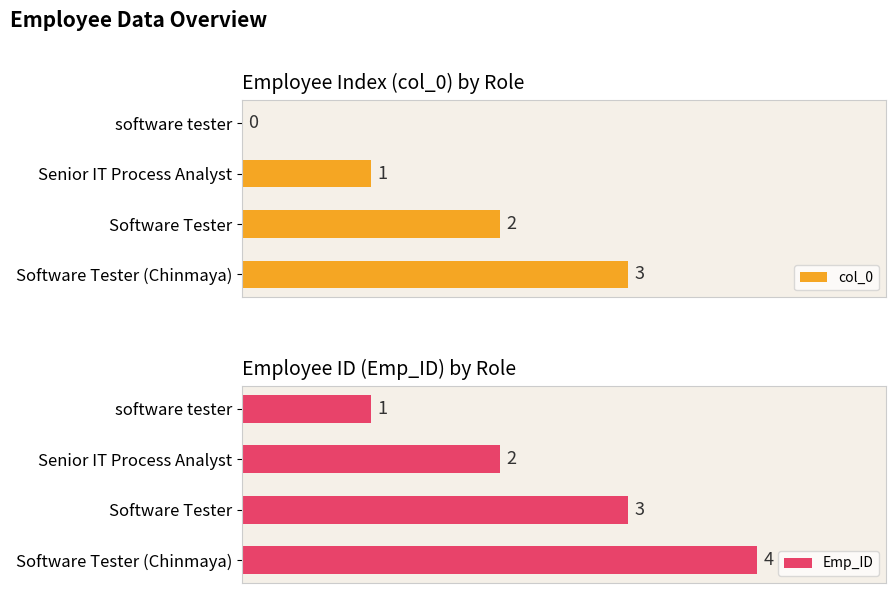

Which series has the widest spread of values?

col_0